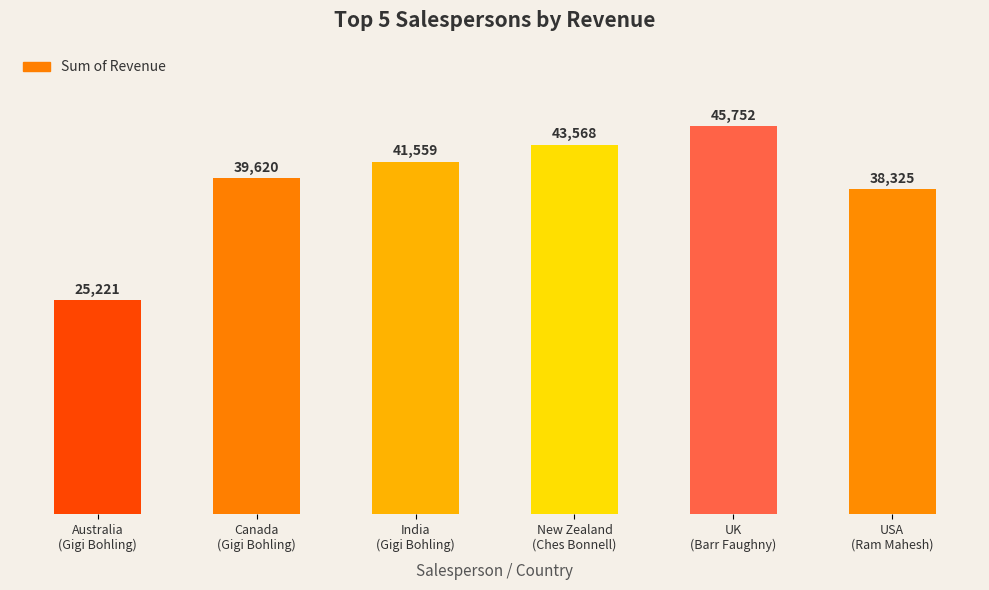

True or false: the data shows 22599 at USA
(Ram Mahesh).

False